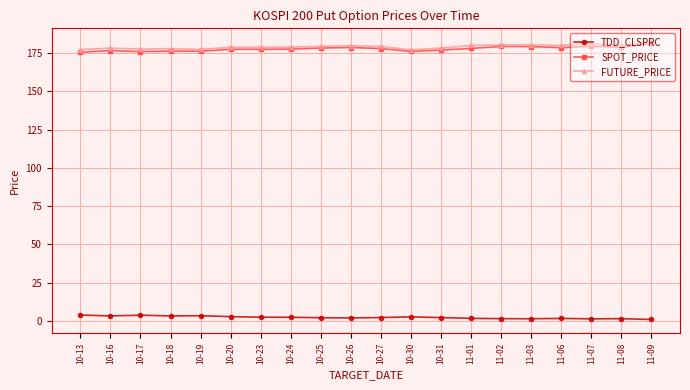

What position from the left is 10-23?

7